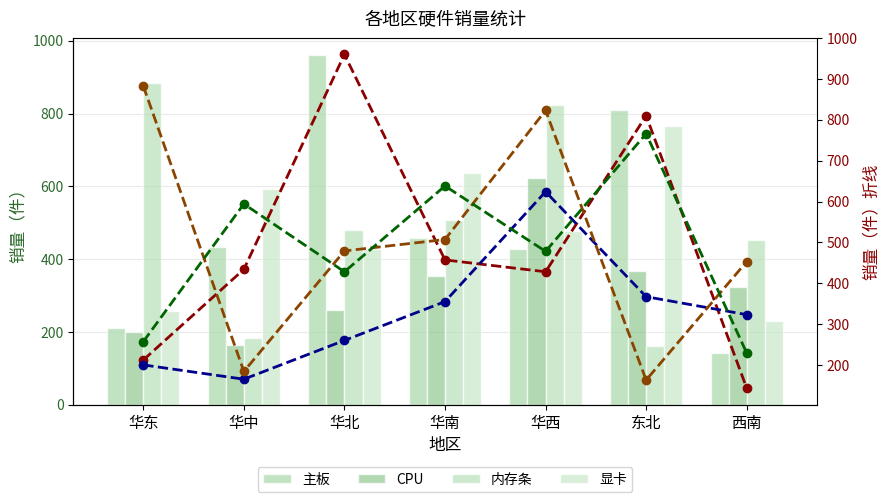

Read the 主板 value at 西南.

143